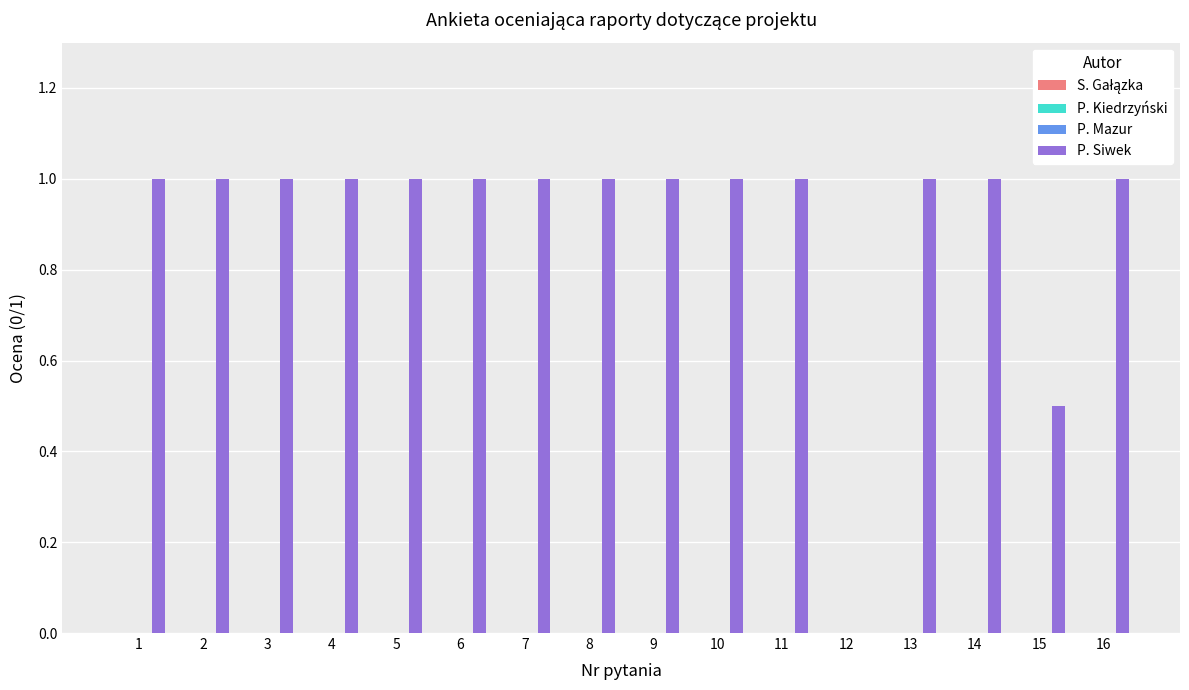

What is the maximum value shown in the chart?

1.0